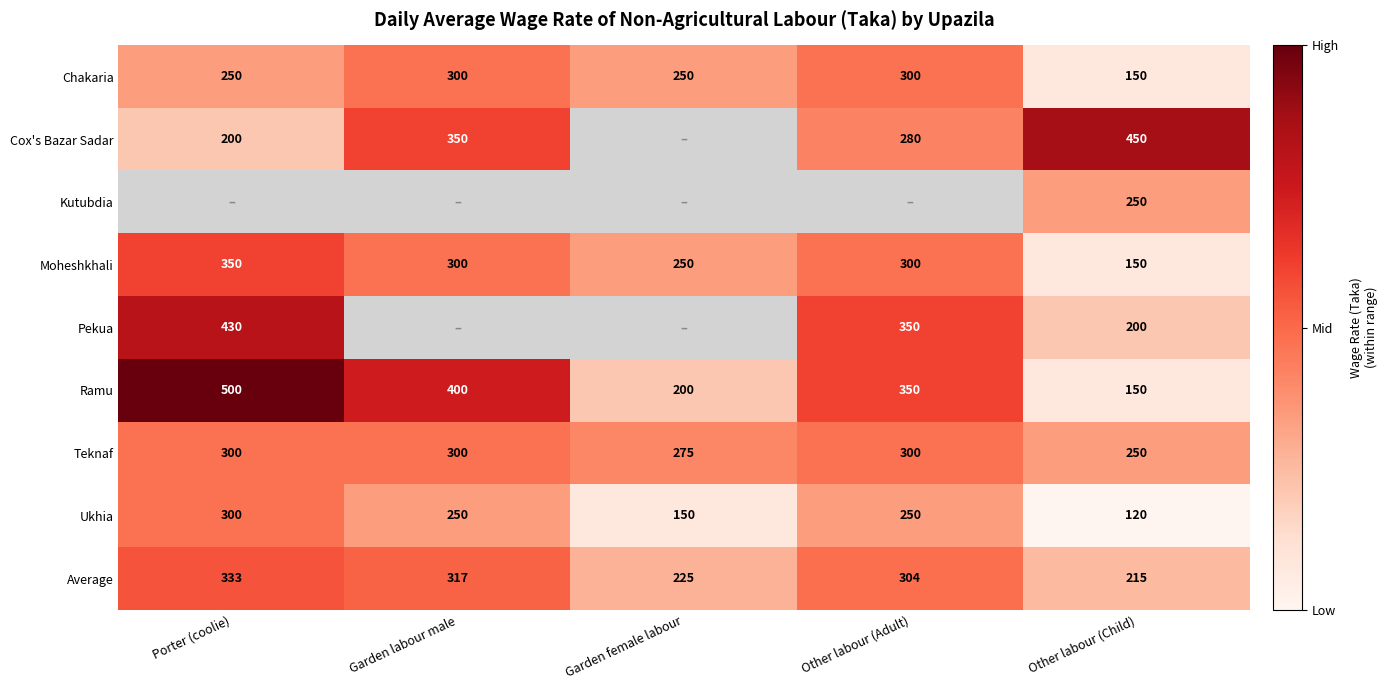

Which category has the lowest value in the Moheshkhali series?

Other labour (Child)